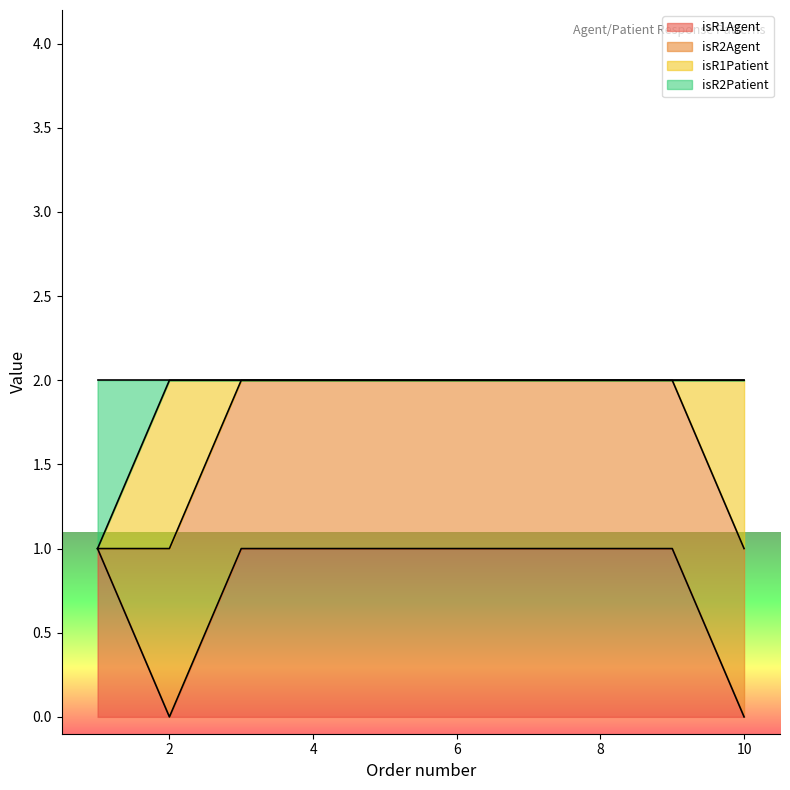

How many categories are shown in the chart?

10